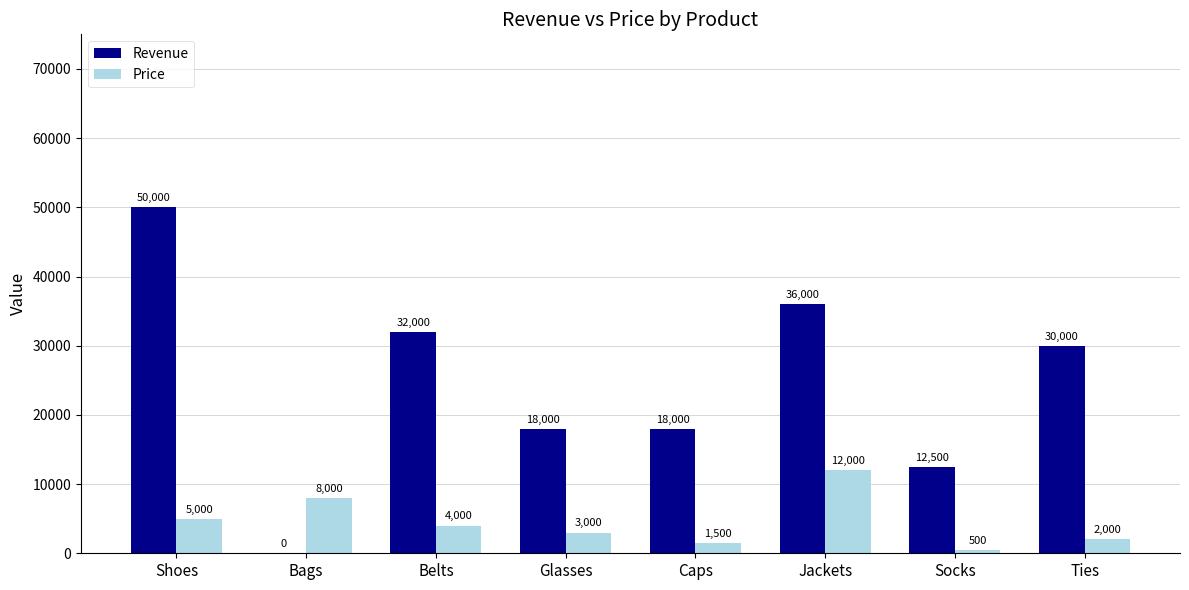

The Revenue series shows 32000 at Belts. True or false?

True